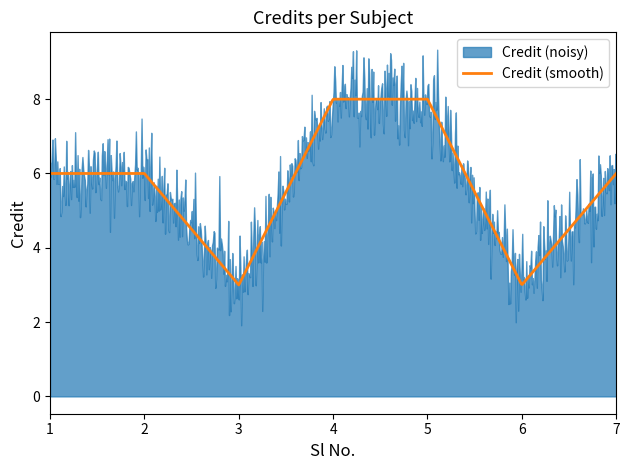

At which category does the data reach its first local valley?

3